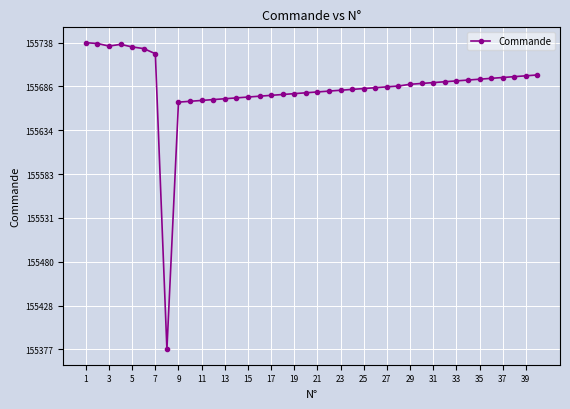

What is the difference between the maximum and minimum values?

361